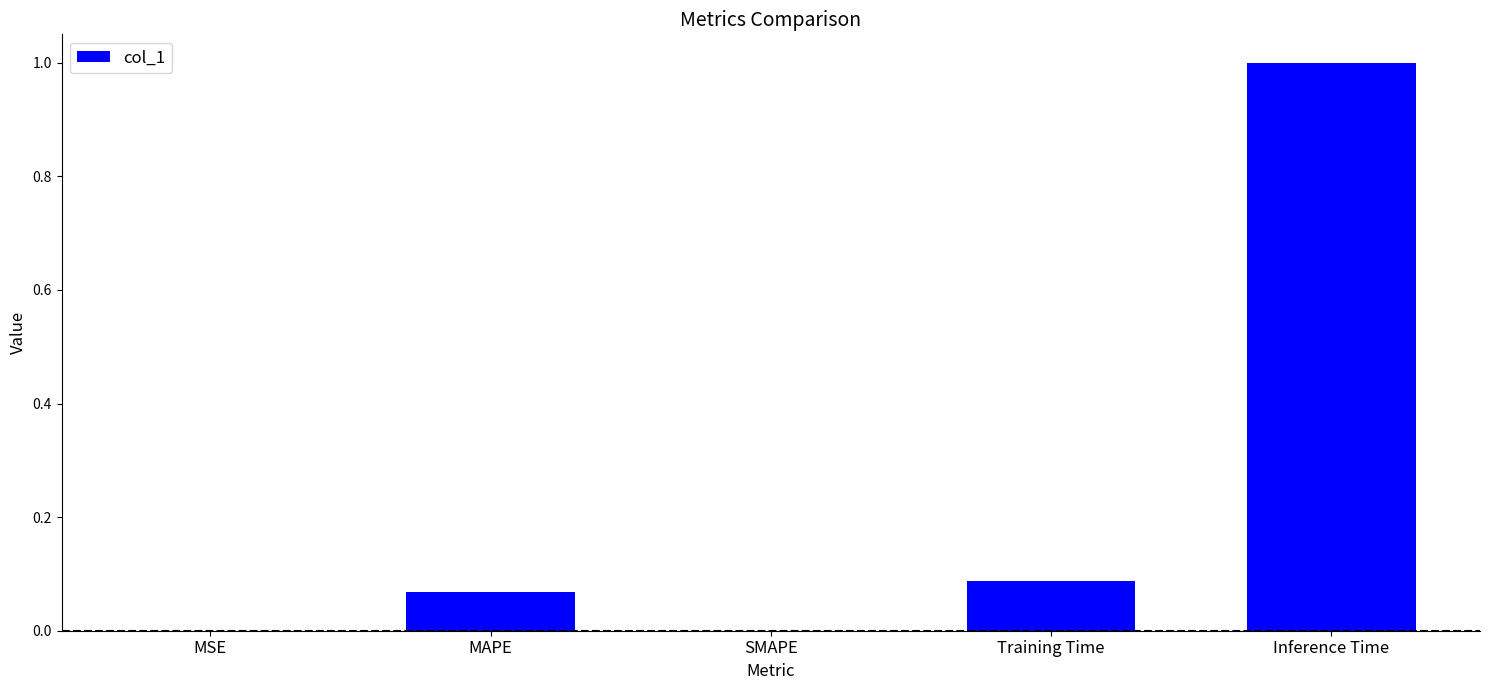

The chart shows a value of 1.0 at Inference Time. True or false?

True